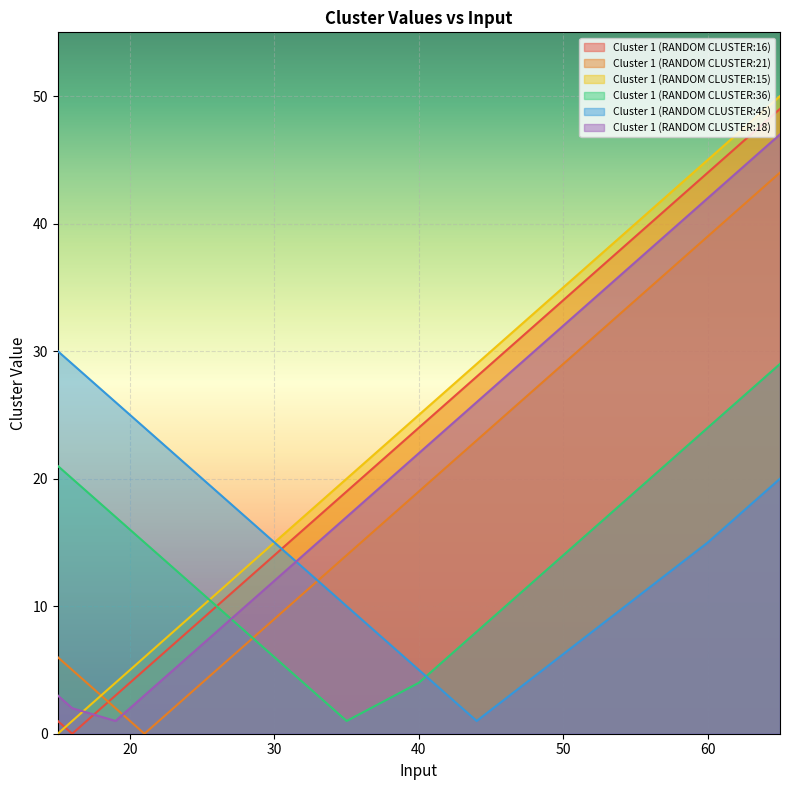

True or false: Cluster 1 (RANDOM CLUSTER:16) and Cluster 1 (RANDOM CLUSTER:18) cross at least once.

True